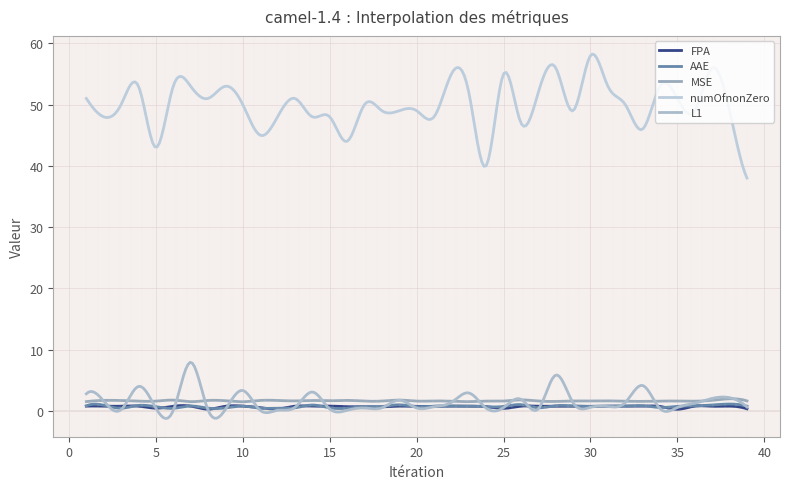

List the series in order of their peak value, lowest first.

FPA, AAE, MSE, L1, numOfnonZero